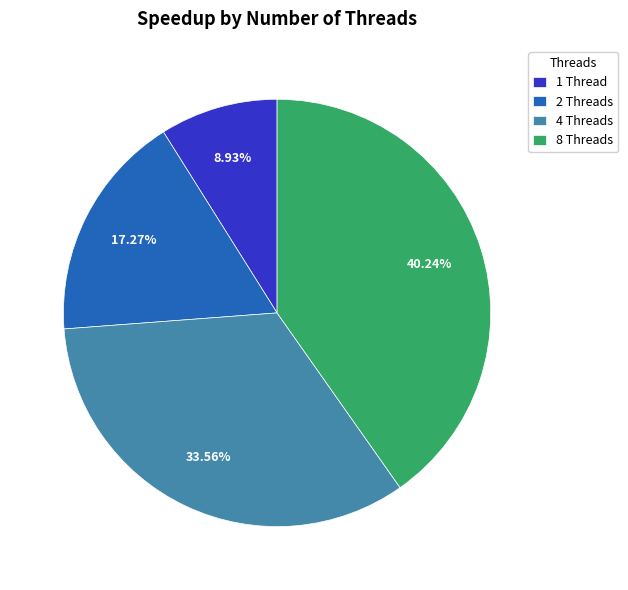

What is the largest slice in the pie chart?

8